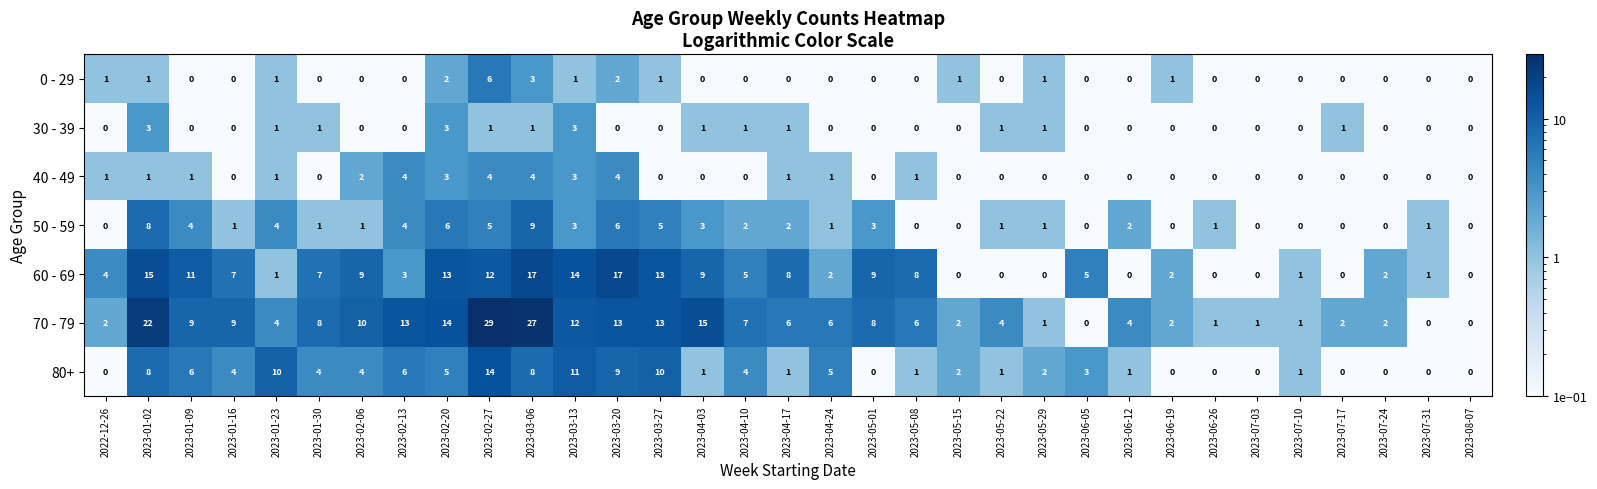

At how many categories does at least one series exceed 12?

9